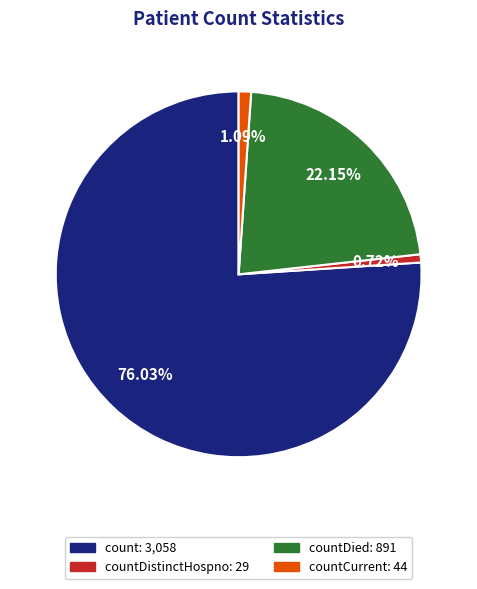

Is there any slice that represents more than half of the pie?

Yes